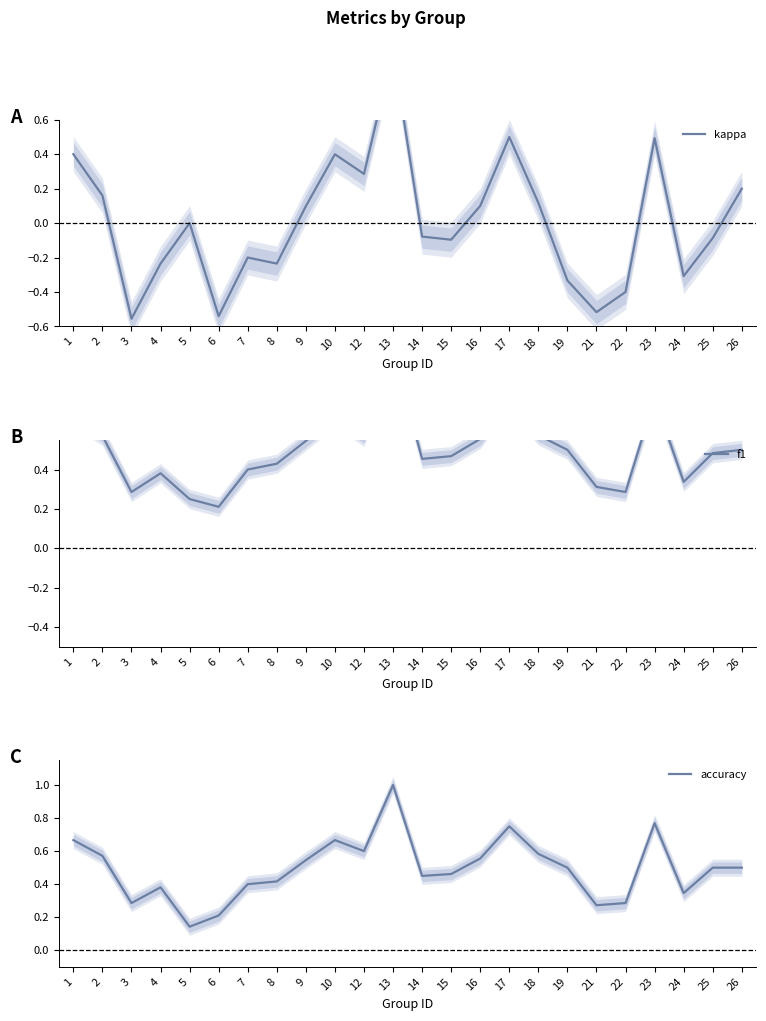

Is the value of kappa at 16 greater than the value of f1 at 25?

No